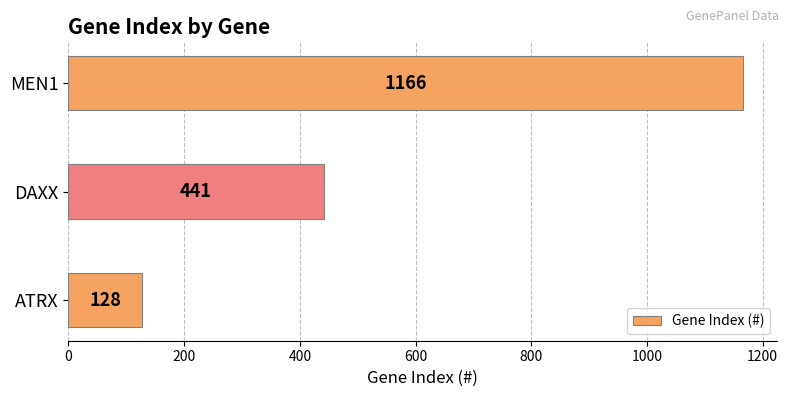

Count the values in the range 128 to 1166.

3